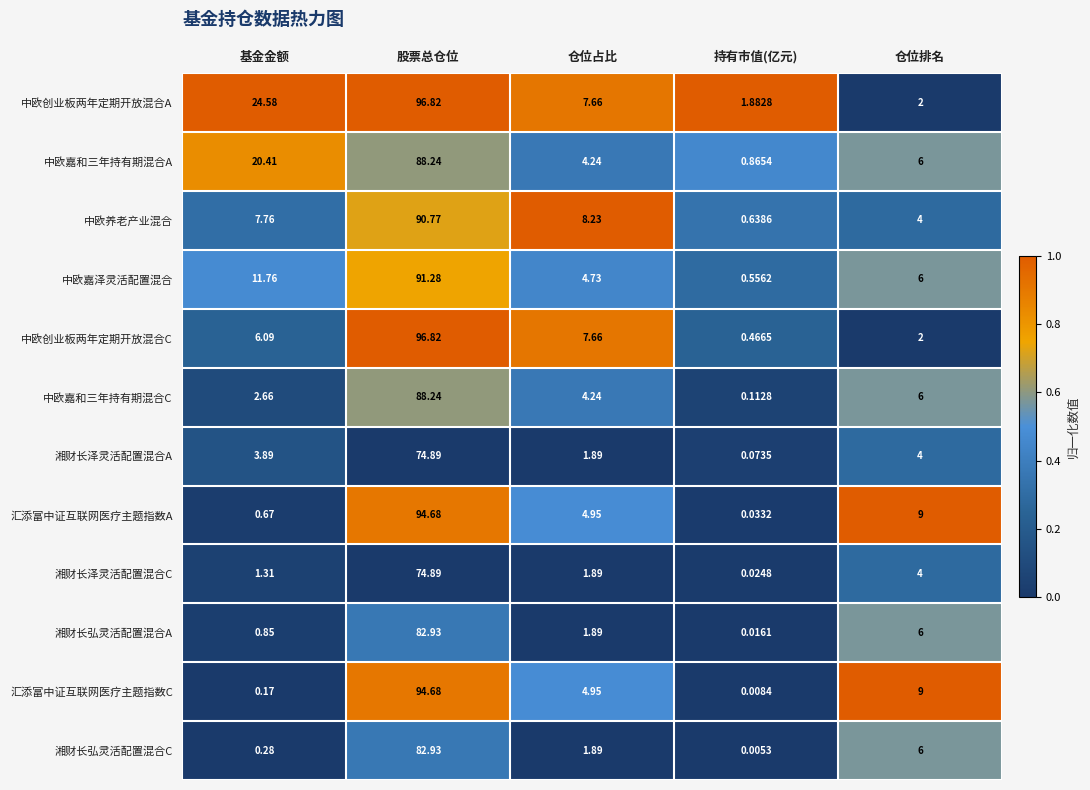

Which series has the largest range (max minus min)?

中欧创业板两年定期开放混合C